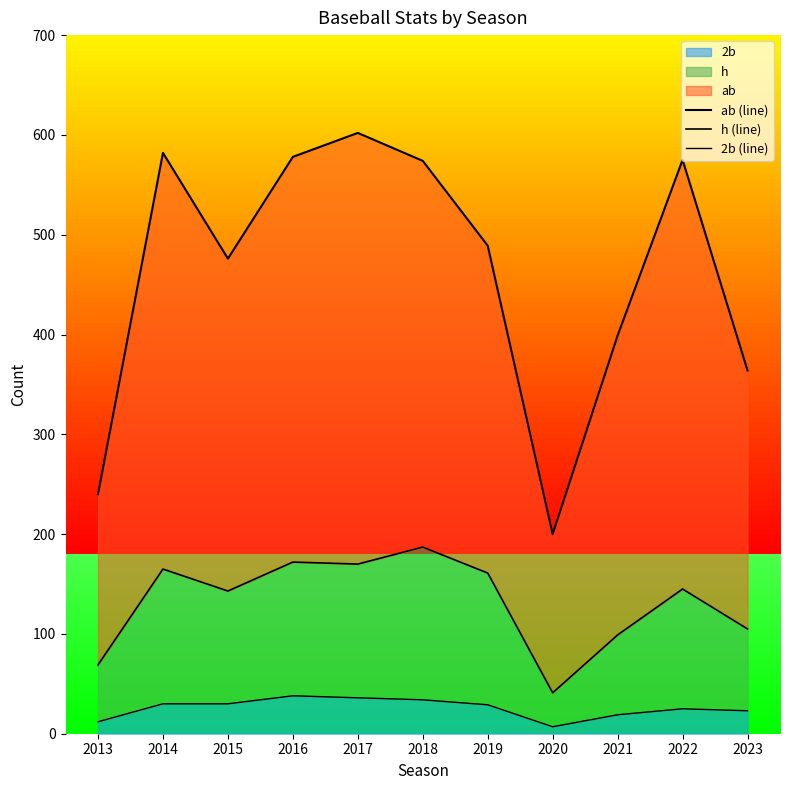

Reading left to right, what are all the values shown in this chart?

ab (line): 2013=240	2014=582	2015=476	2016=578	2017=602	2018=574	2019=489	2020=200	2021=399	2022=575	2023=364
h (line): 2013=69	2014=165	2015=143	2016=172	2017=170	2018=187	2019=161	2020=41	2021=99	2022=145	2023=105
2b (line): 2013=12	2014=30	2015=30	2016=38	2017=36	2018=34	2019=29	2020=7	2021=19	2022=25	2023=23